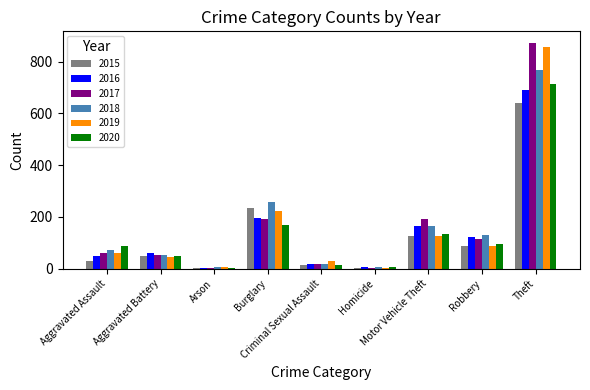

What is the sum of all 2017 values?

1506